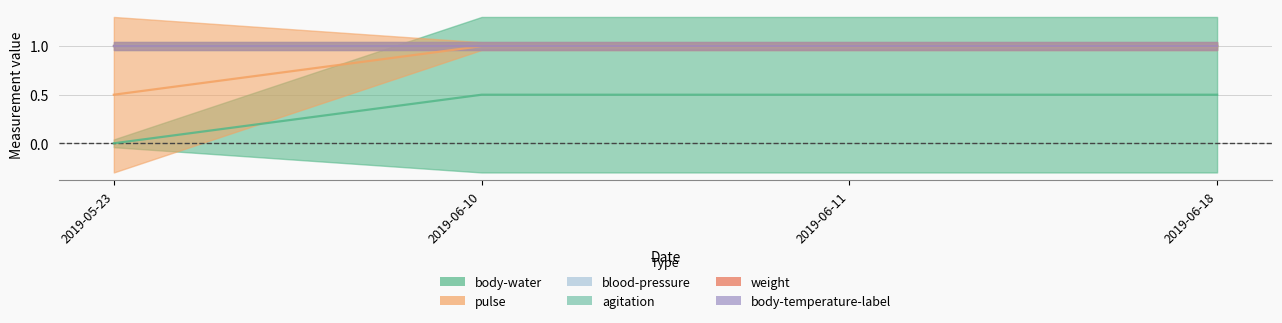

Is it true that pulse equals -1 at 2019-06-11?

False